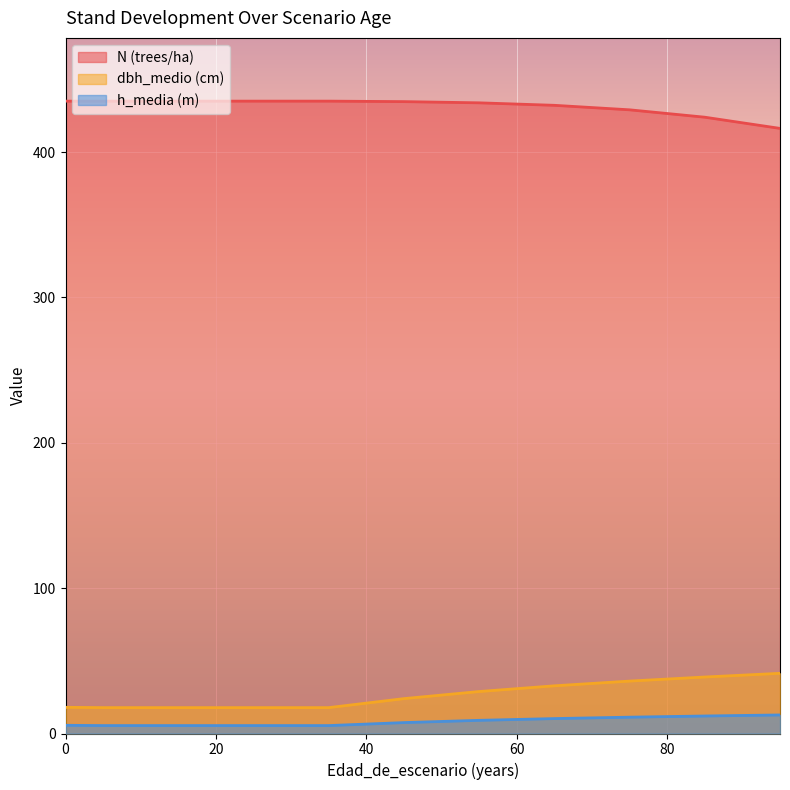

True or false: N (trees/ha) and h_media (m) cross at least once.

False